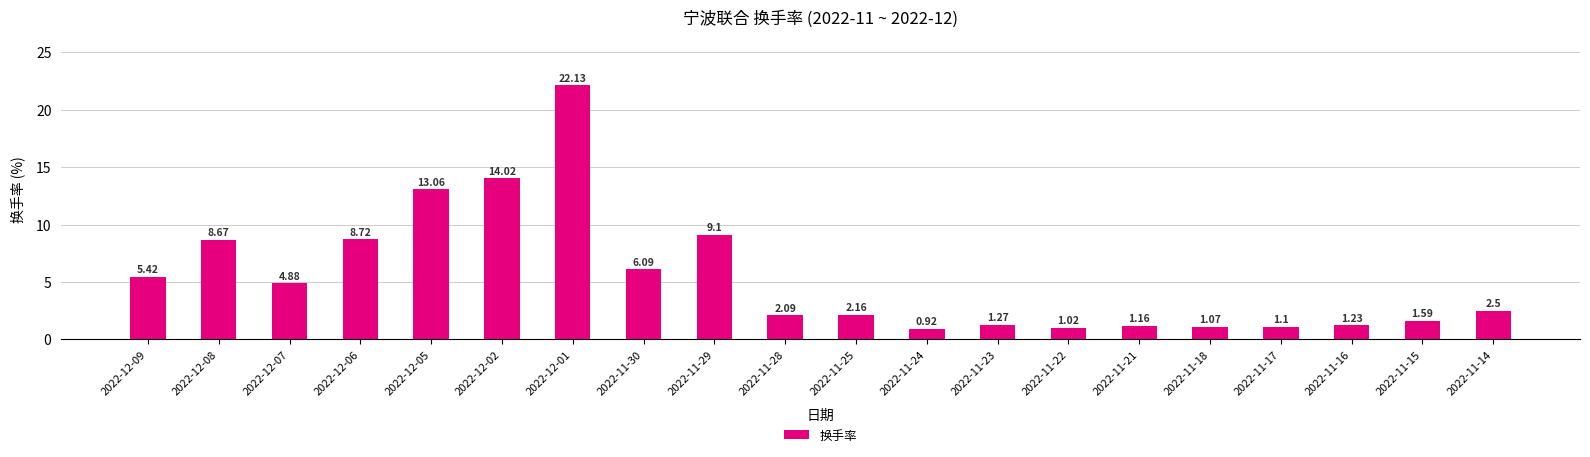

List the labels in order of value, smallest first.

2022-11-24, 2022-11-22, 2022-11-18, 2022-11-17, 2022-11-21, 2022-11-16, 2022-11-23, 2022-11-15, 2022-11-28, 2022-11-25, 2022-11-14, 2022-12-07, 2022-12-09, 2022-11-30, 2022-12-08, 2022-12-06, 2022-11-29, 2022-12-05, 2022-12-02, 2022-12-01